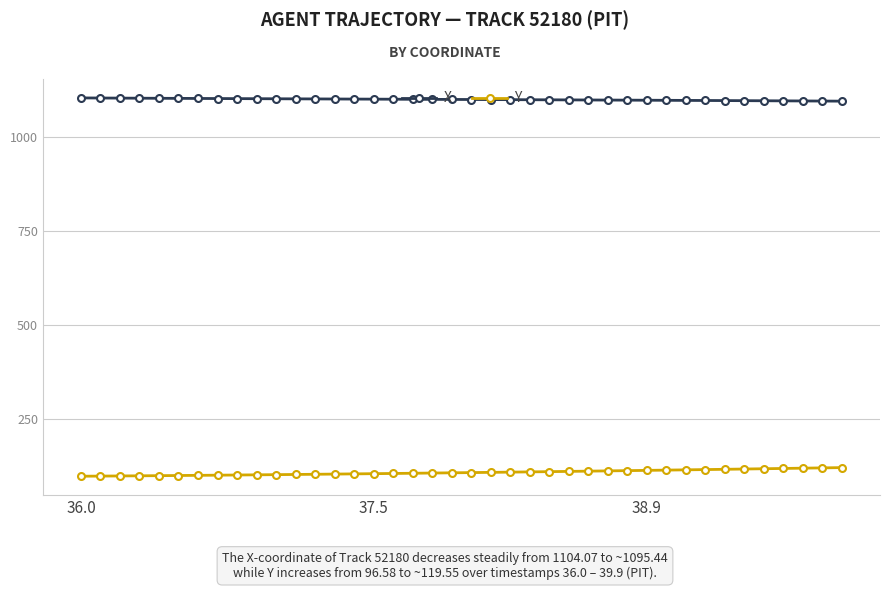

What is the value of the X point at the 10th from the left?

1102.0